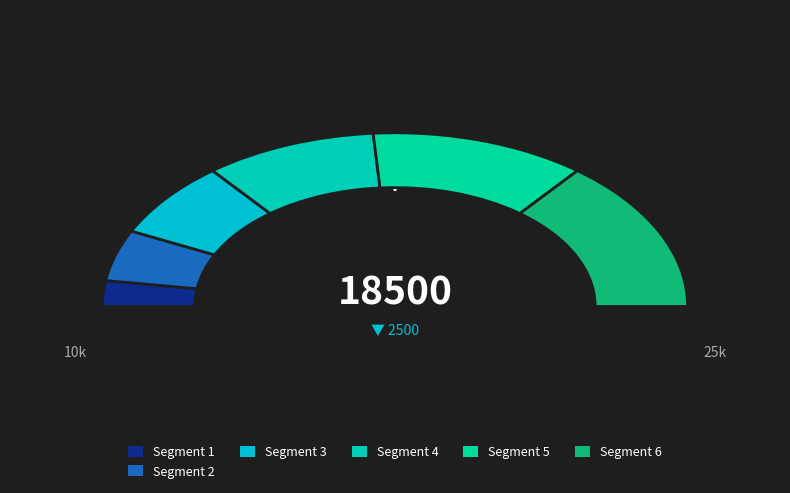

Does any single category account for the majority?

No